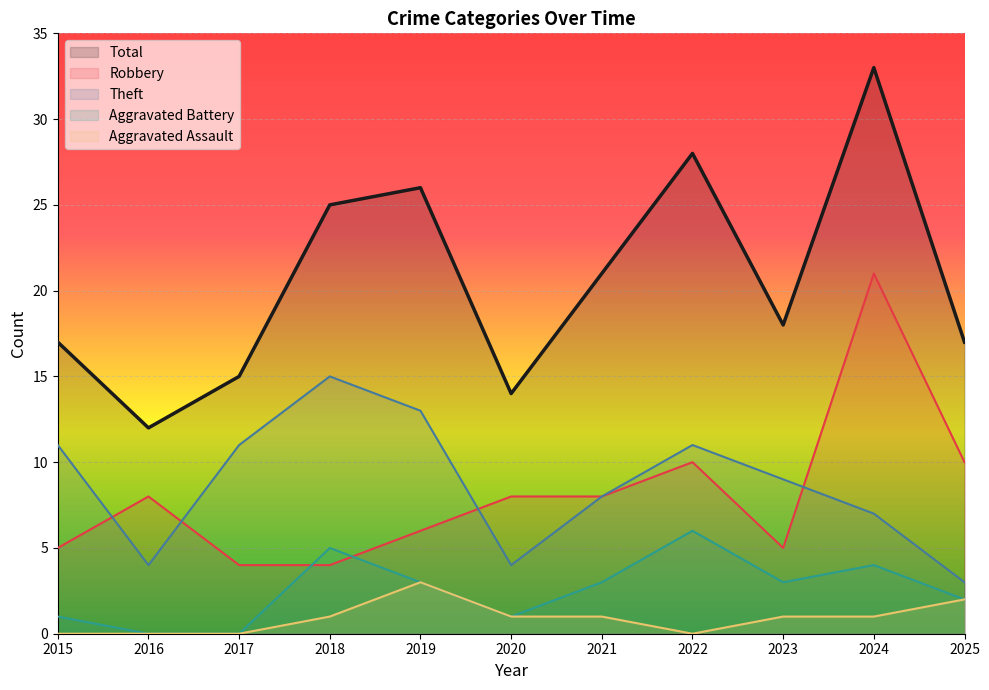

Rank the categories by Robbery value from highest to lowest.

2024, 2022, 2025, 2016, 2020, 2021, 2019, 2015, 2023, 2017, 2018